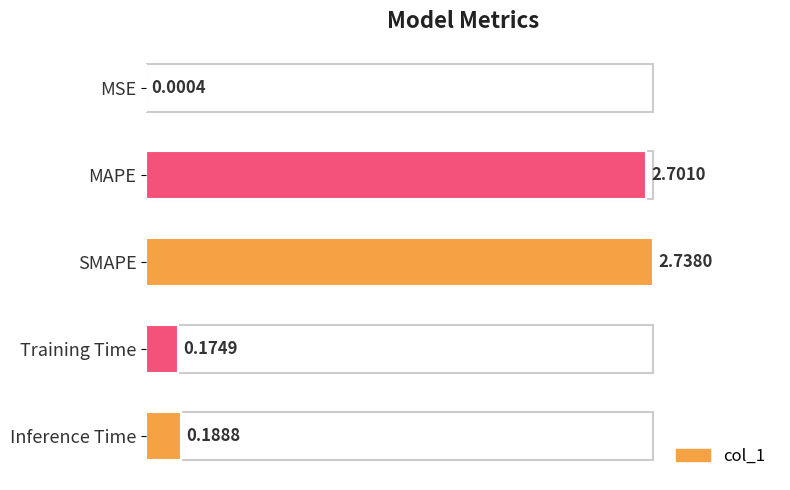

How many categories are shown in the chart?

5